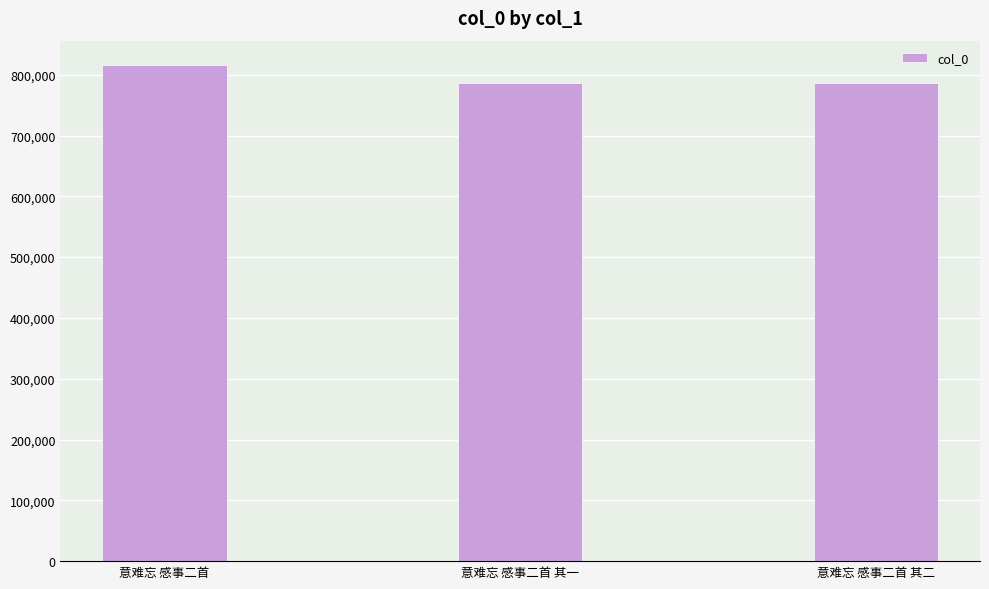

What is the label of the 1st bar from the right?

意难忘 感事二首 其二